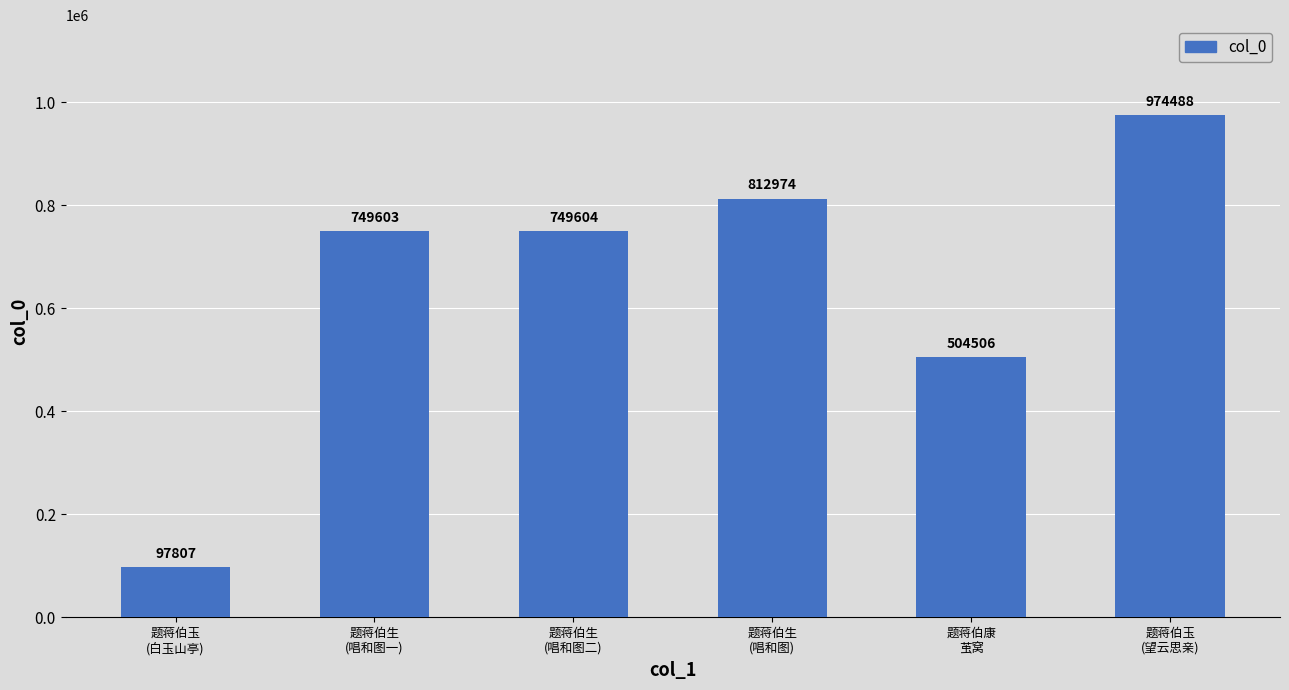

What is the label of the 6th bar from the right?

题蒋伯玉
(白玉山亭)